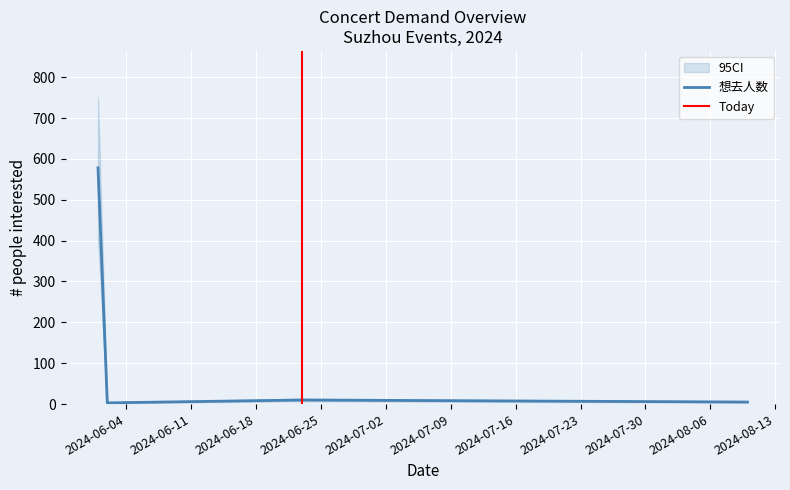

What is the sum of all values?

596